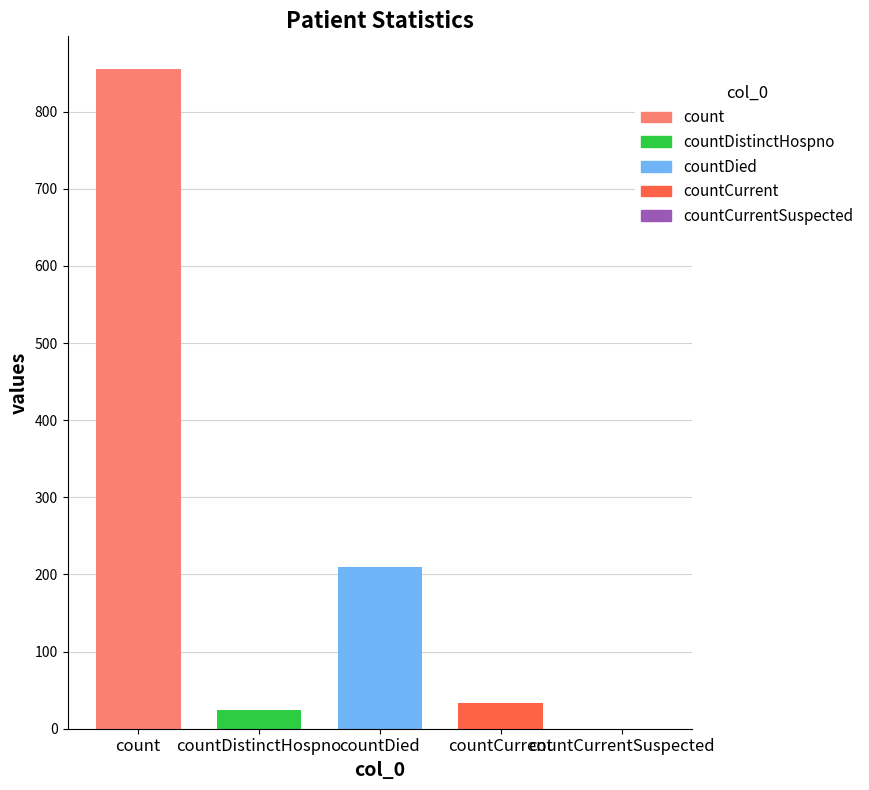

What is the greatest value displayed?

855